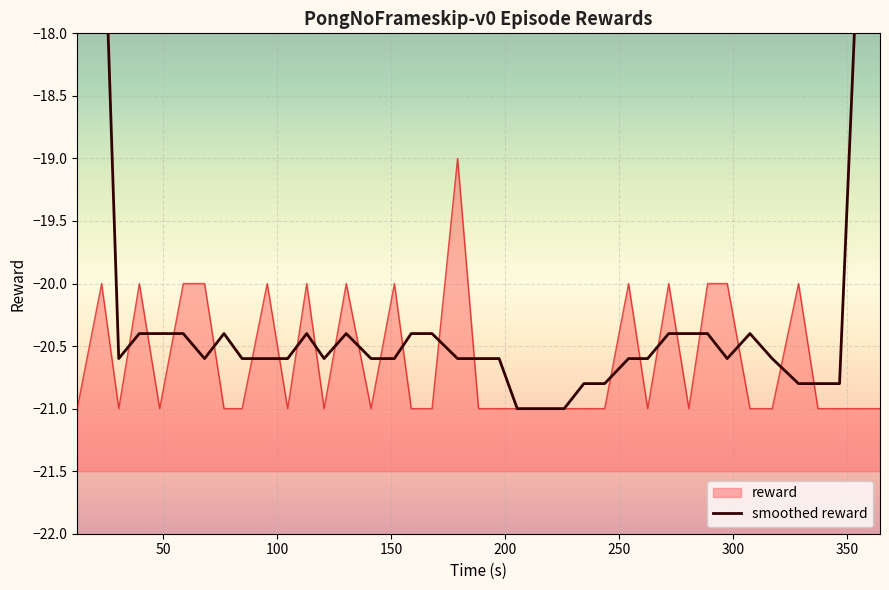

What is the lowest value of the reward series?

-21